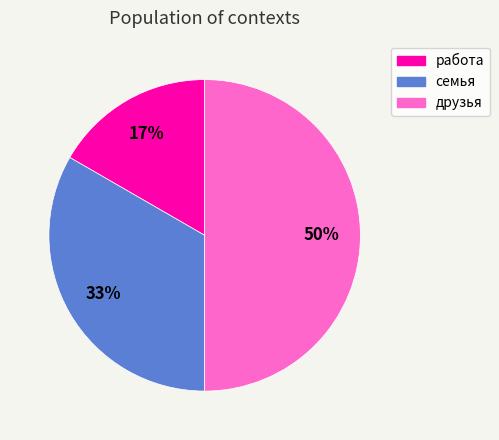

Which has a higher value, работа or друзья?

друзья